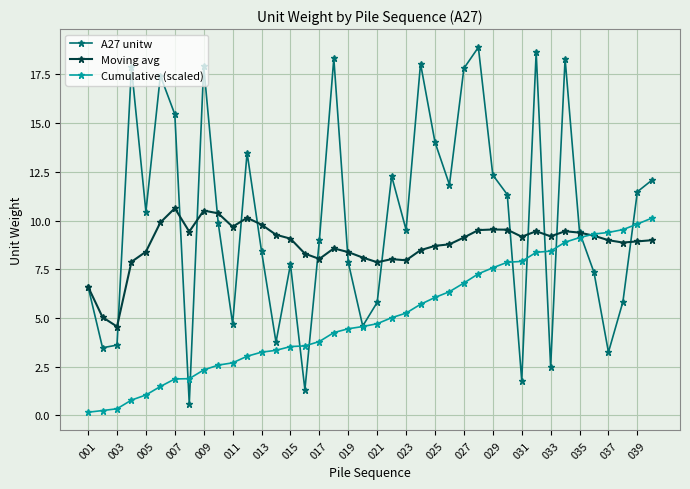

True or false: A27 unitw has more than 2 interior local peaks.

True